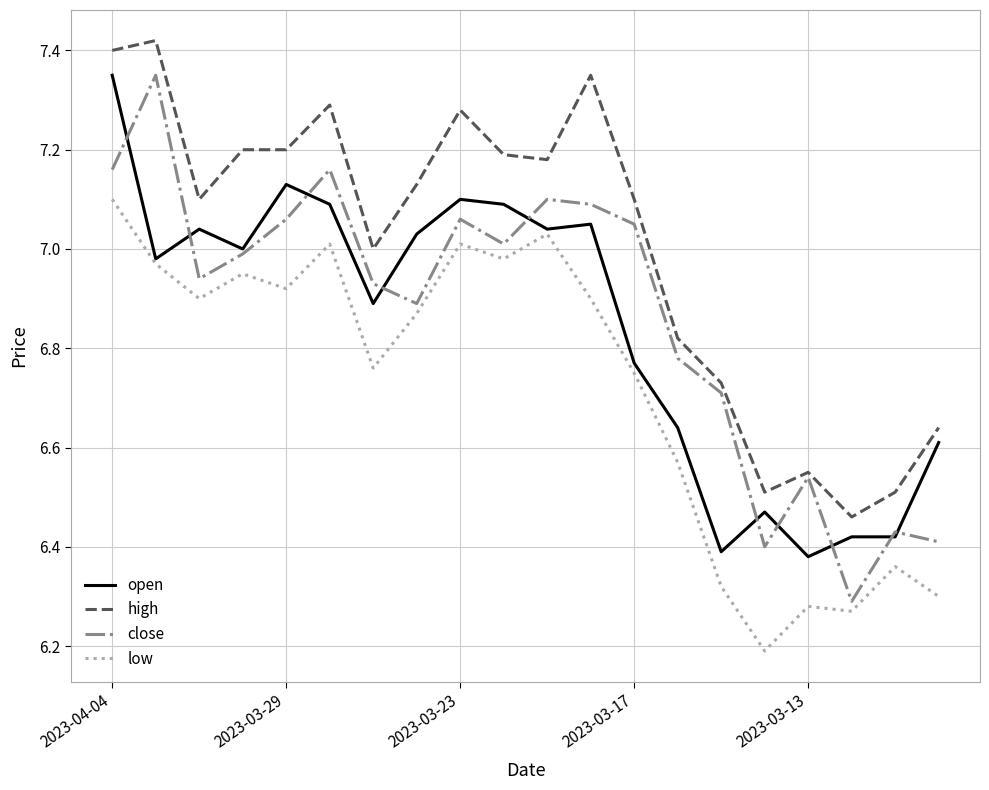

What is the smallest value displayed?

6.2